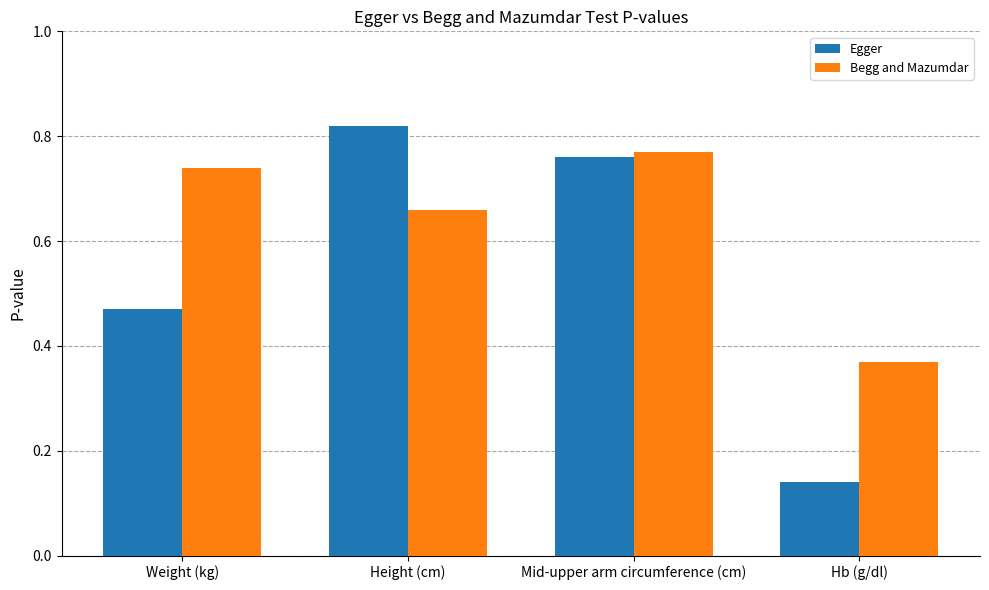

Is it true that Egger equals 1.2 at Height (cm)?

False